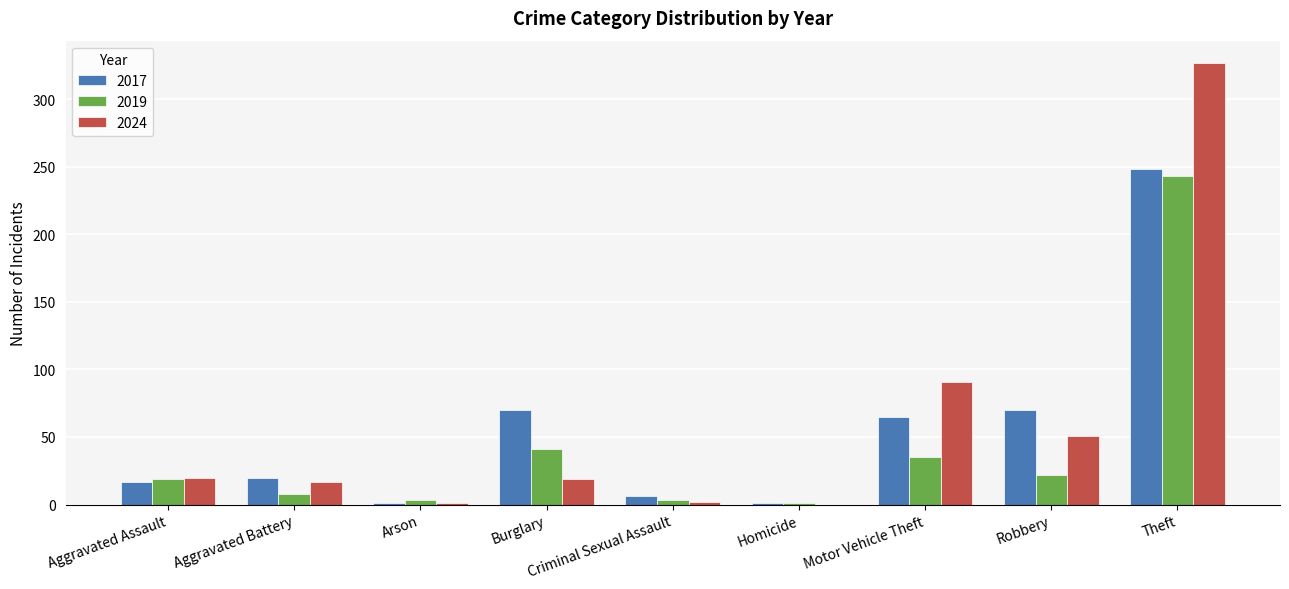

Which series changed the most between Aggravated Assault and Arson?

2024